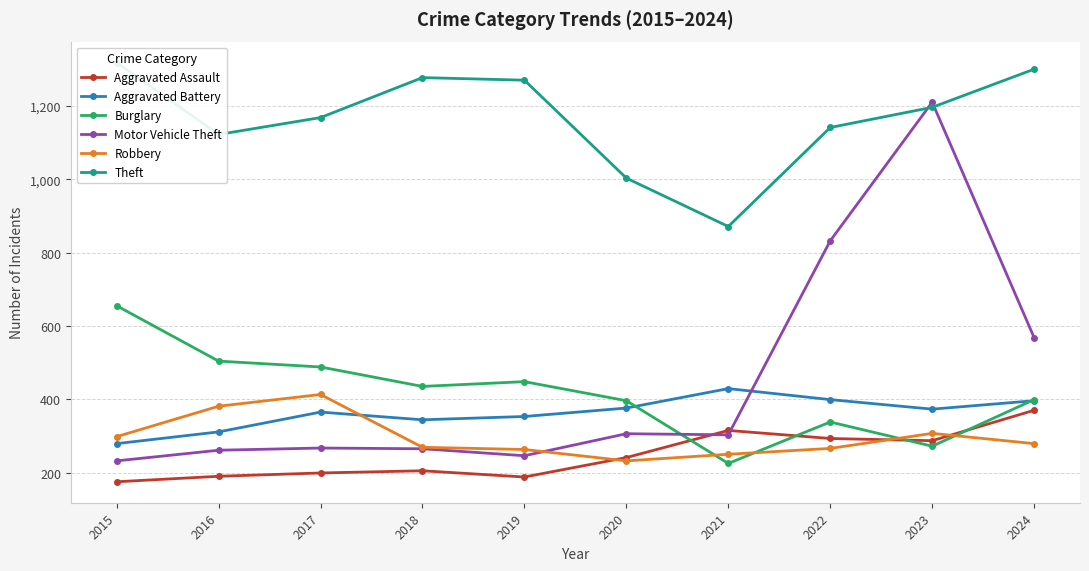

List the labels in order of Theft value, largest first.

2015, 2024, 2018, 2019, 2023, 2017, 2022, 2016, 2020, 2021